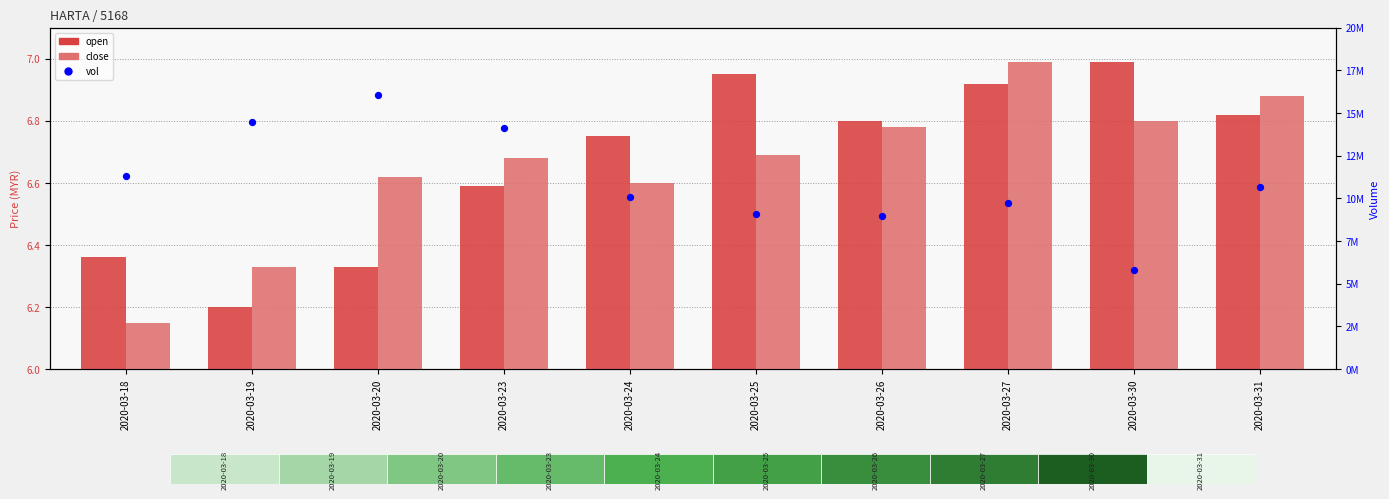

Is the value of close at 2020-03-26 greater than the value of vol at 2020-03-27?

No